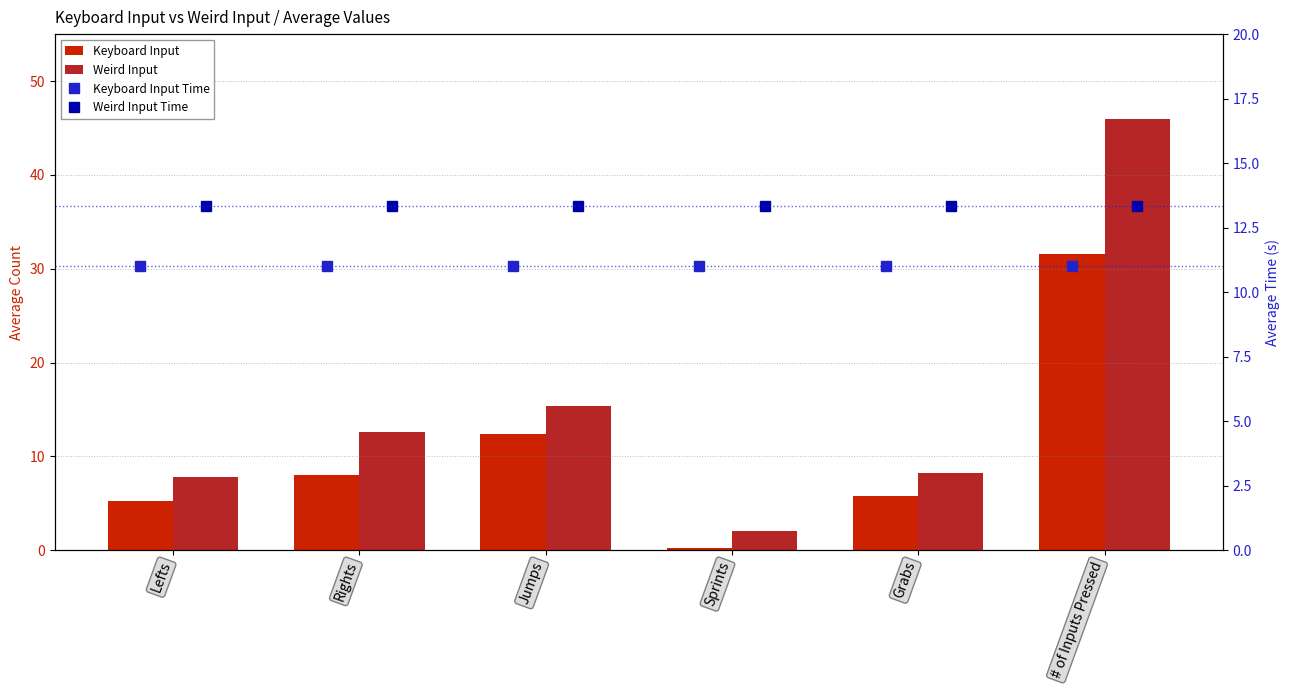

Which series has the largest total across all categories?

Weird Input